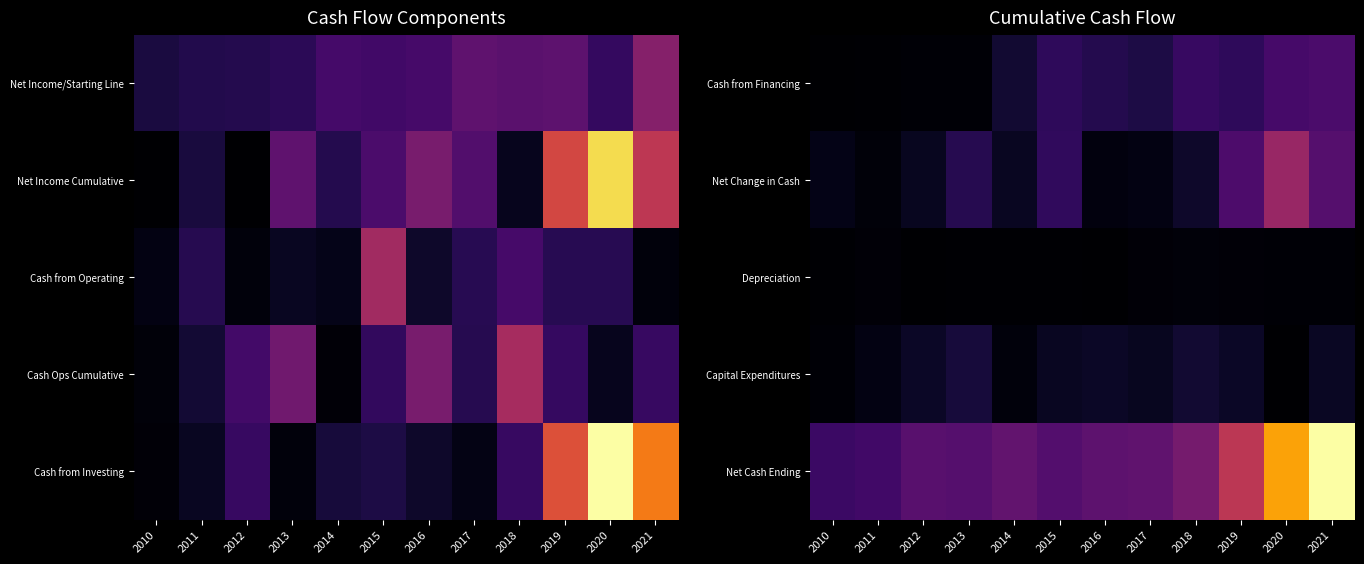

Is the value of Capital Expenditures at 2017 greater than the value of Net Change in Cash at 2010?

Yes